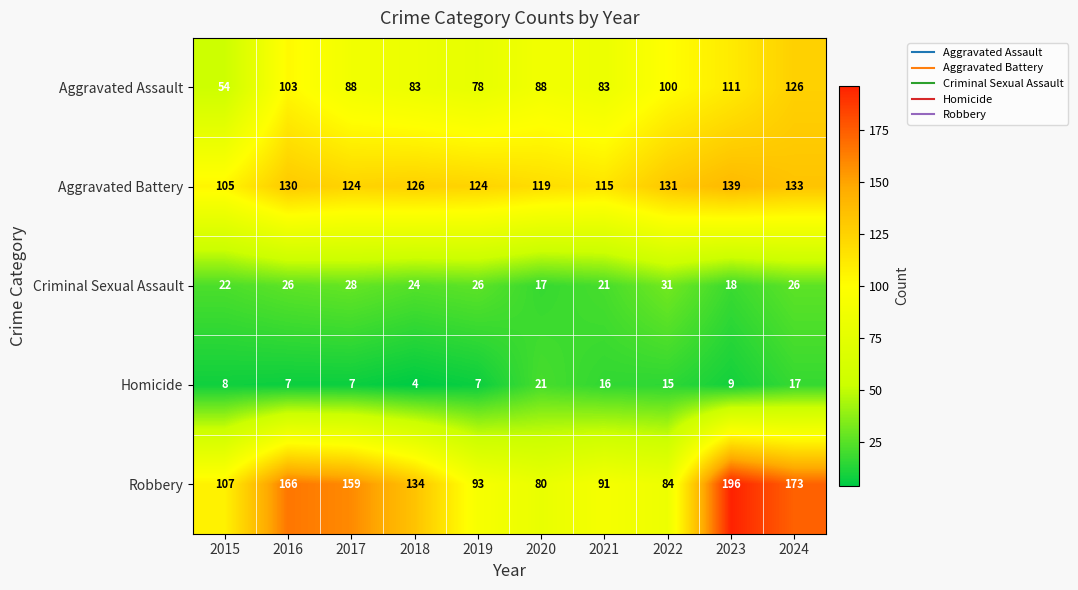

What is the average value of the Criminal Sexual Assault series?

24